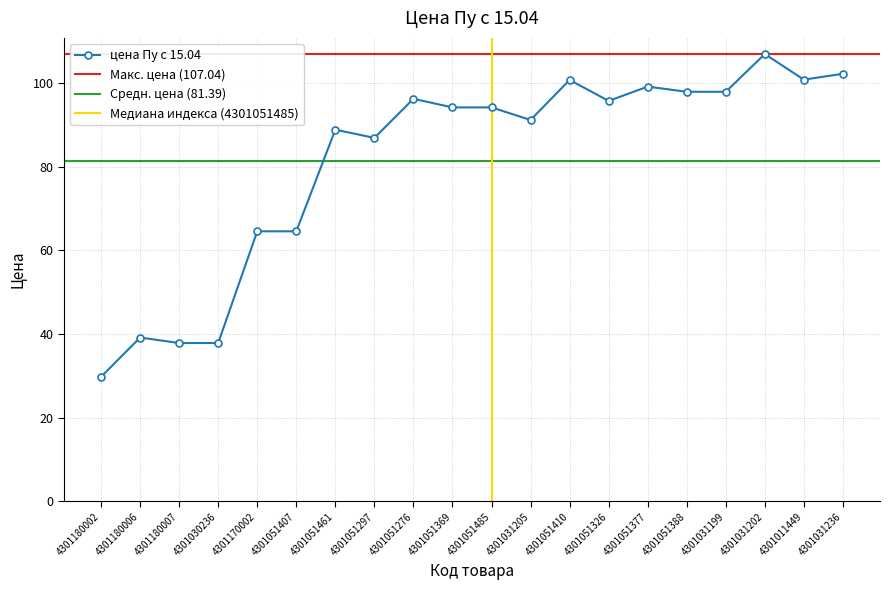

List the labels in order of value, largest first.

4301031202, 4301031236, 4301011449, 4301051410, 4301051377, 4301051388, 4301031199, 4301051276, 4301051326, 4301051369, 4301051485, 4301031205, 4301051461, 4301051297, 4301170002, 4301051407, 4301180006, 4301180007, 4301030236, 4301180002